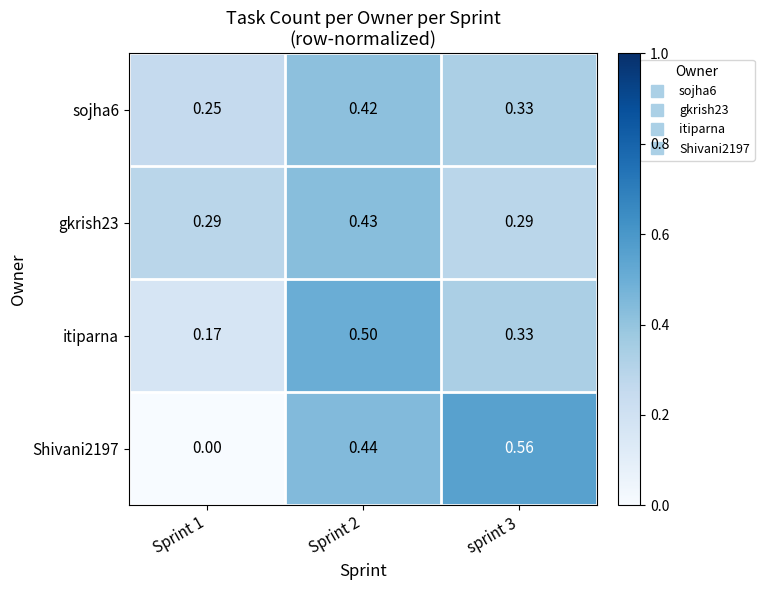

Is the value of sojha6 at Sprint 2 greater than the value of gkrish23 at Sprint 1?

Yes